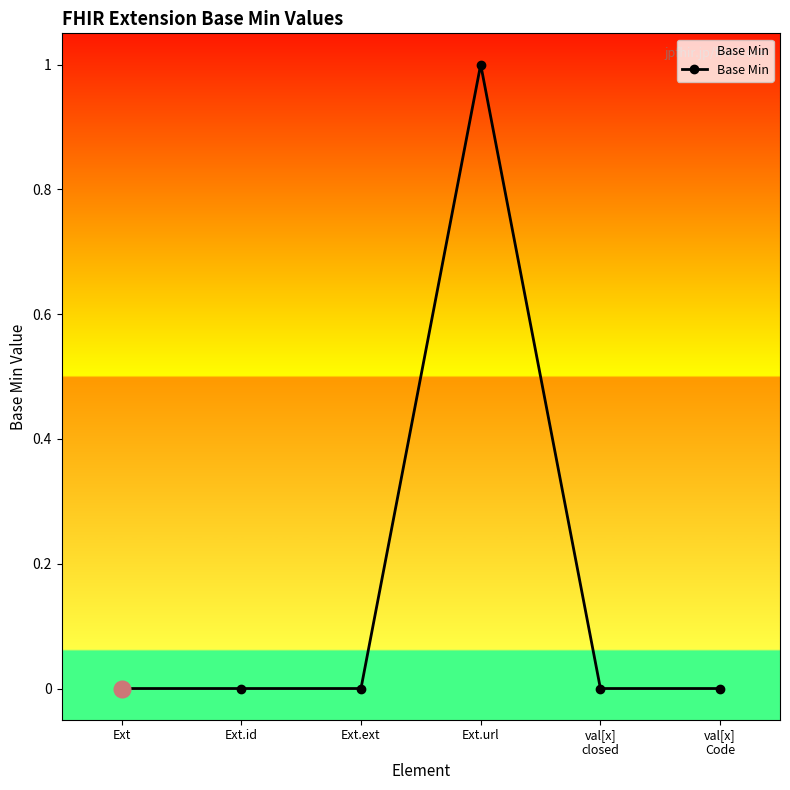

True or false: the data has more than 2 interior local peaks.

False